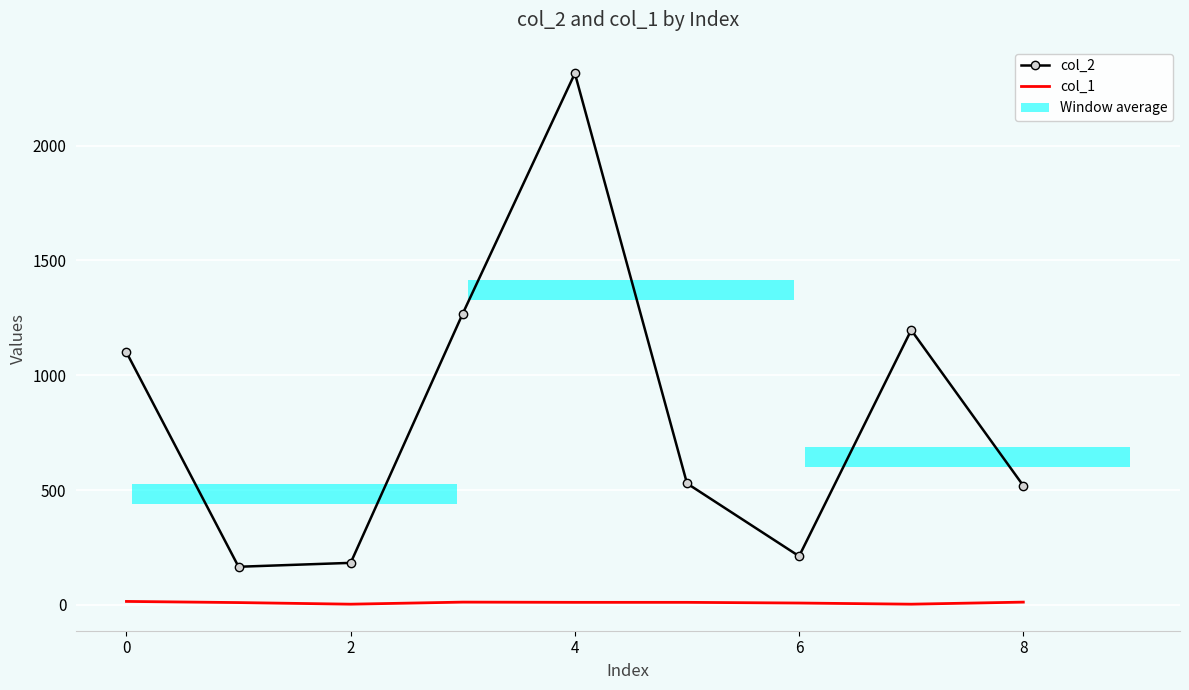

Between 7 and 8, which is larger?

7